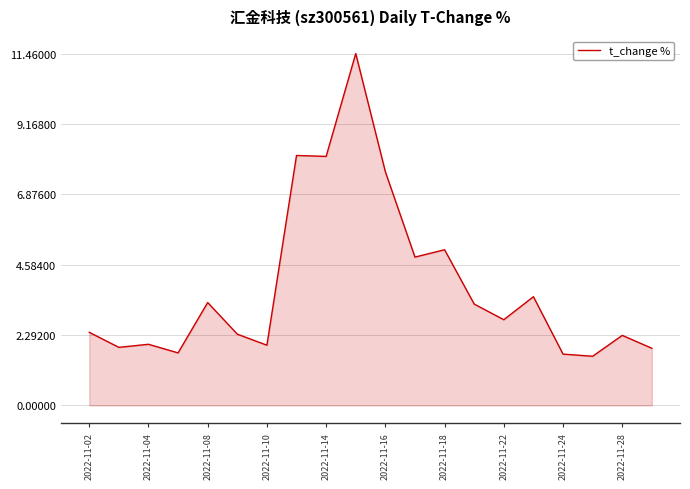

What is the smallest value displayed?

1.6